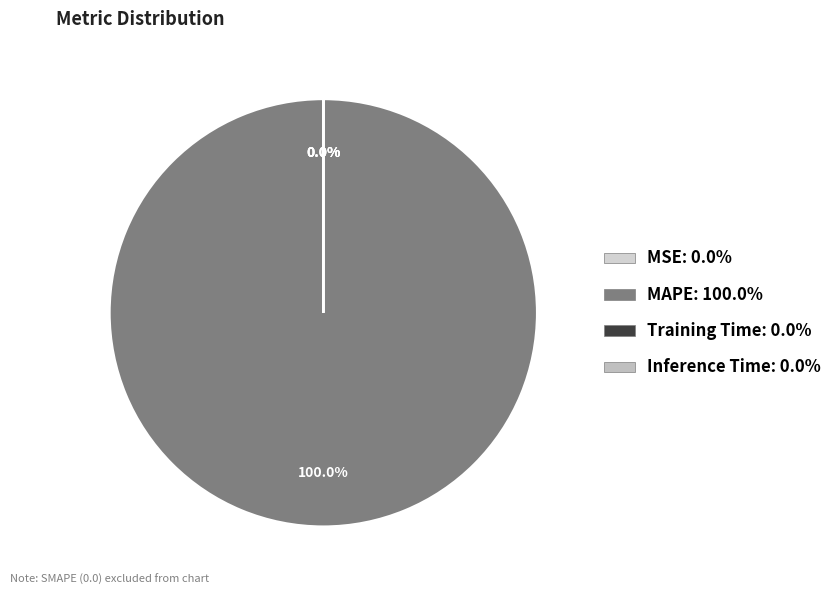

Combined, what portion of the pie is MAPE and Training Time?

100.0%